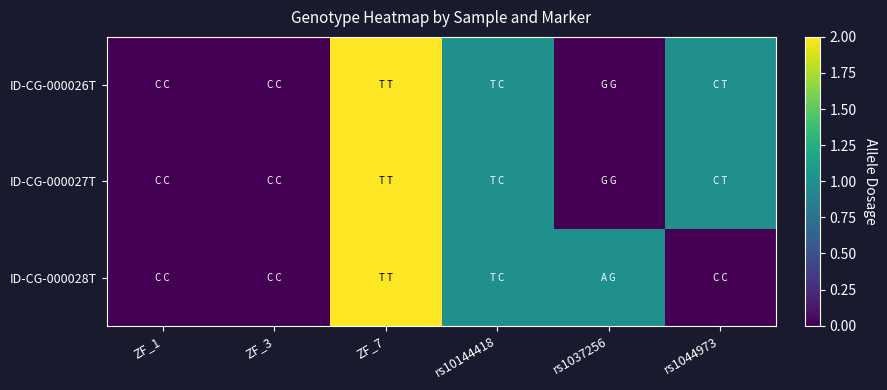

Which category has the lowest value across all series?

ZF_1